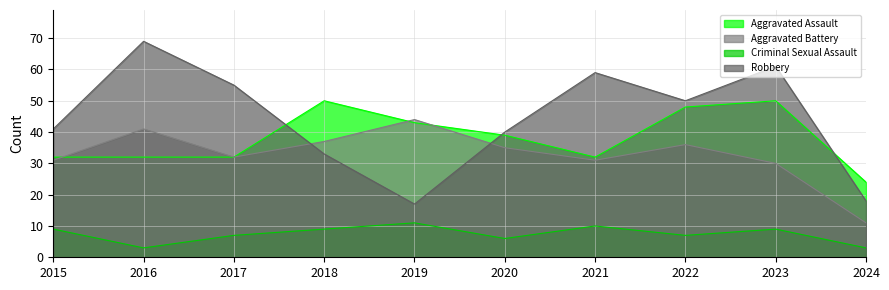

Is it true that Criminal Sexual Assault equals 16 at 2021?

False